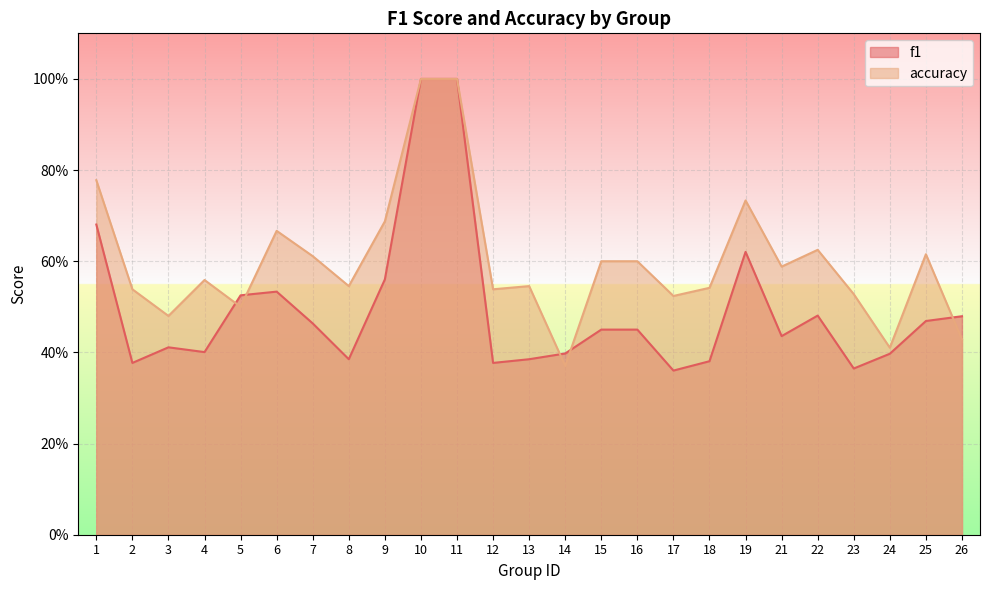

True or false: f1 and accuracy cross at least once.

True